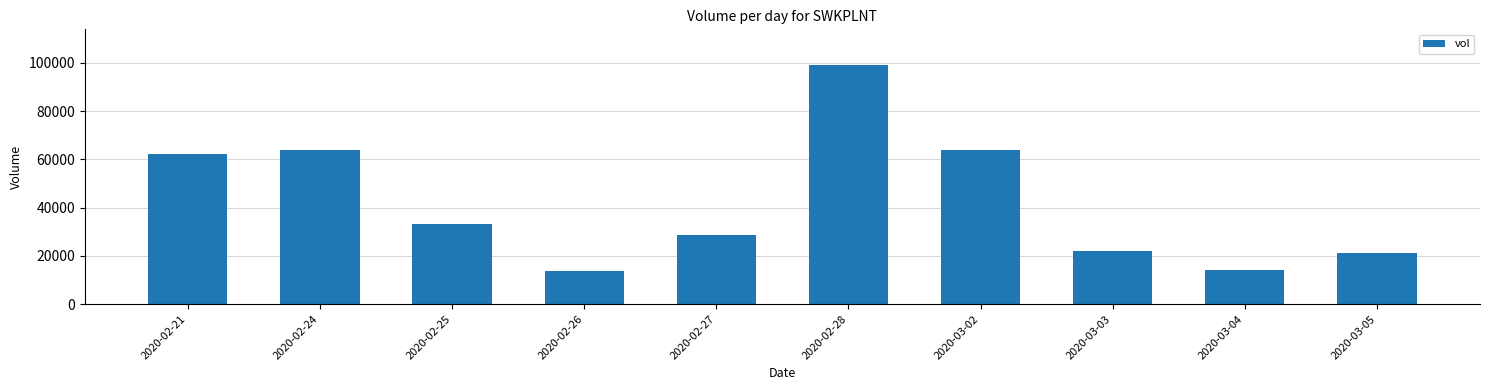

What position from the right is 2020-02-27?

6